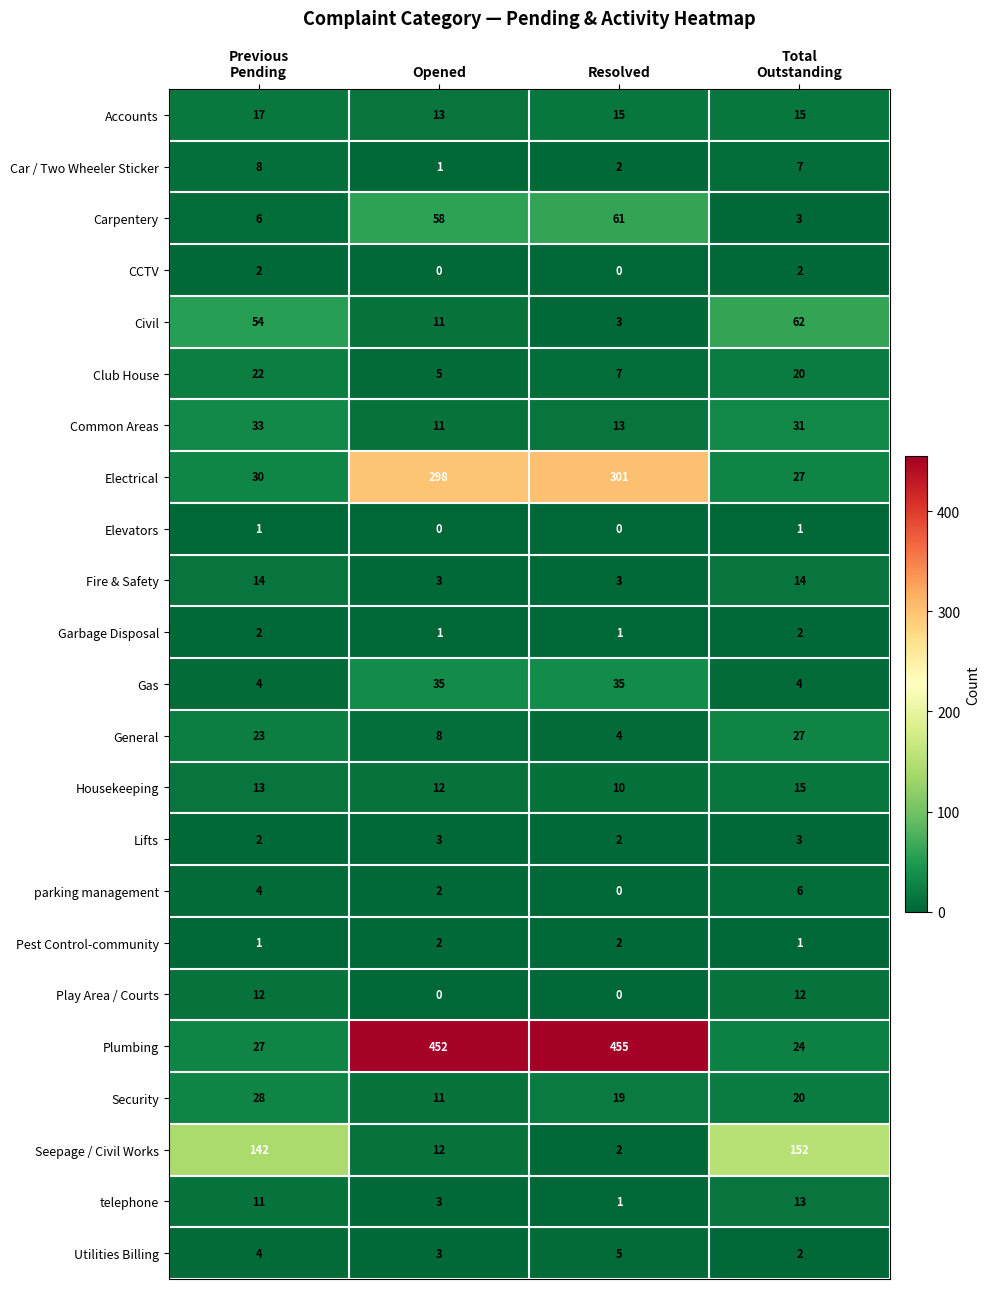

Which series has the largest total across all categories?

Plumbing